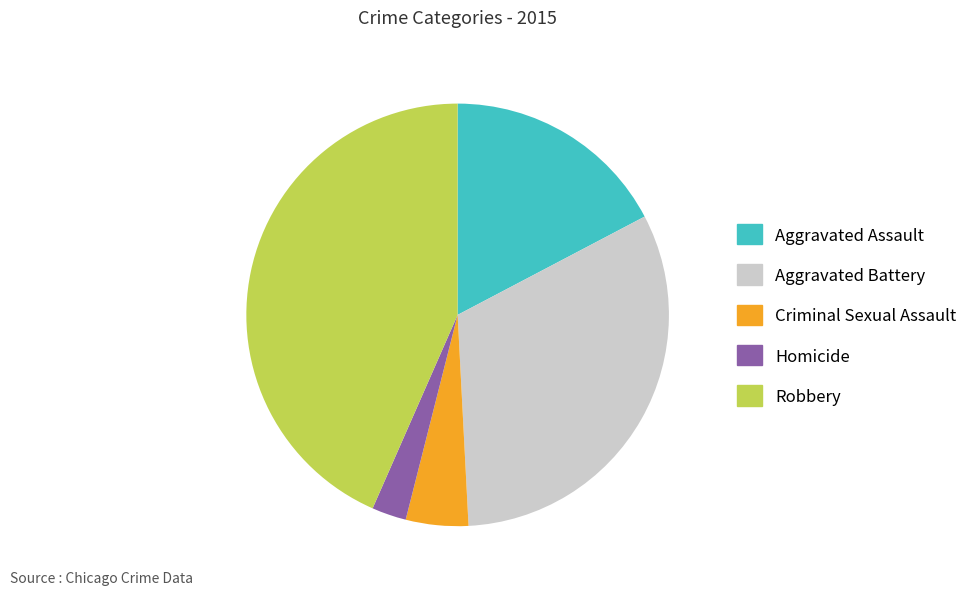

How many segments does this pie chart have?

5